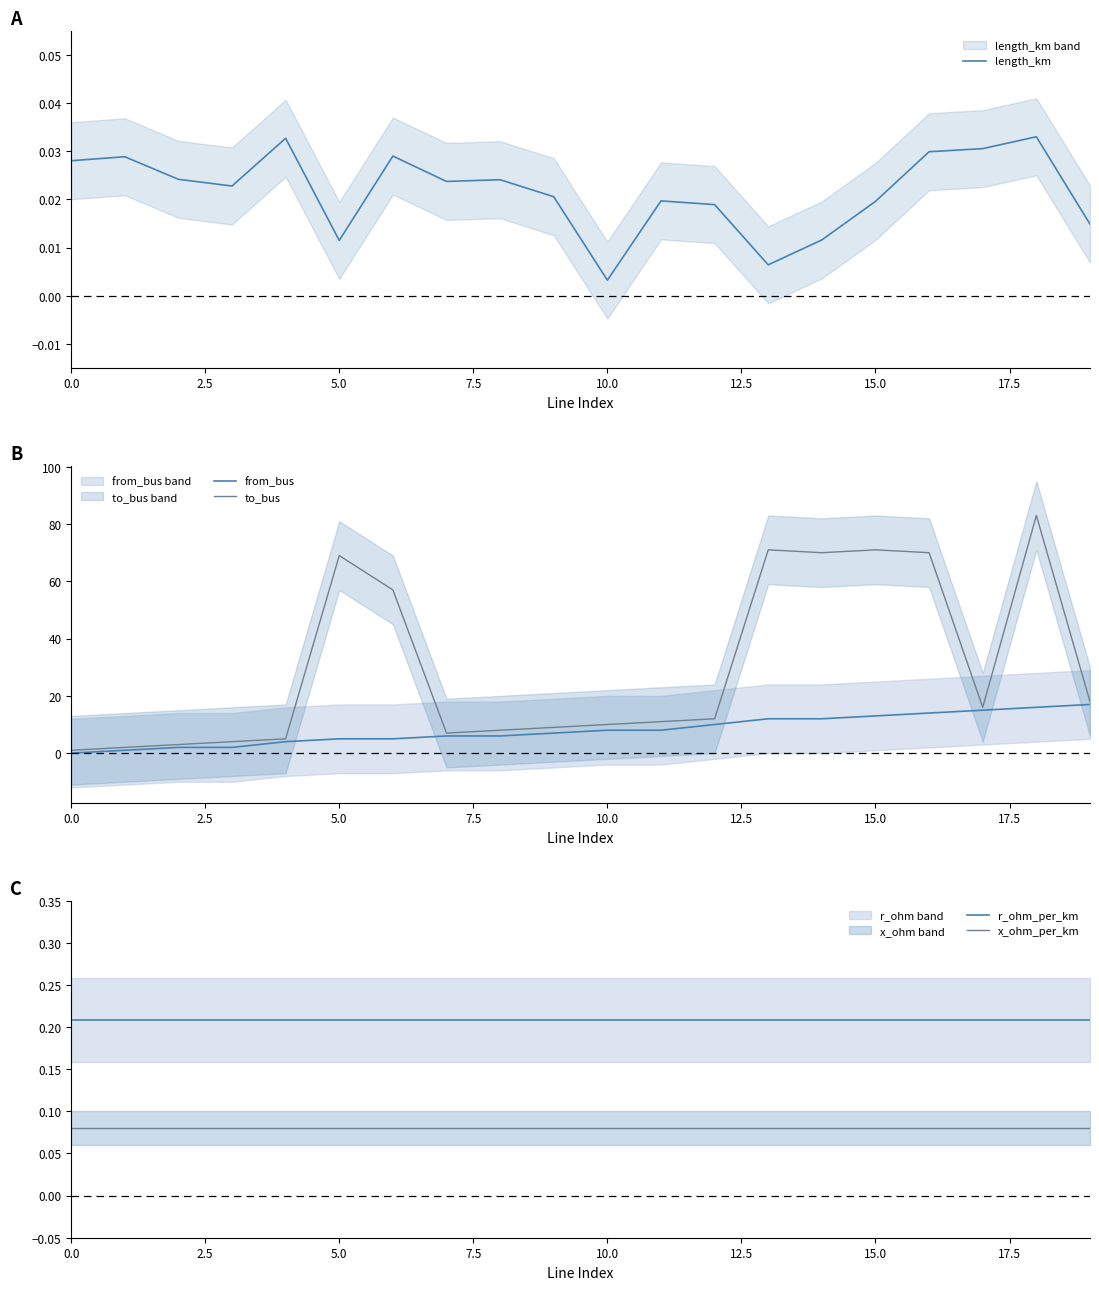

True or false: x_ohm_per_km has a value of 0.1 at 5.0.

True